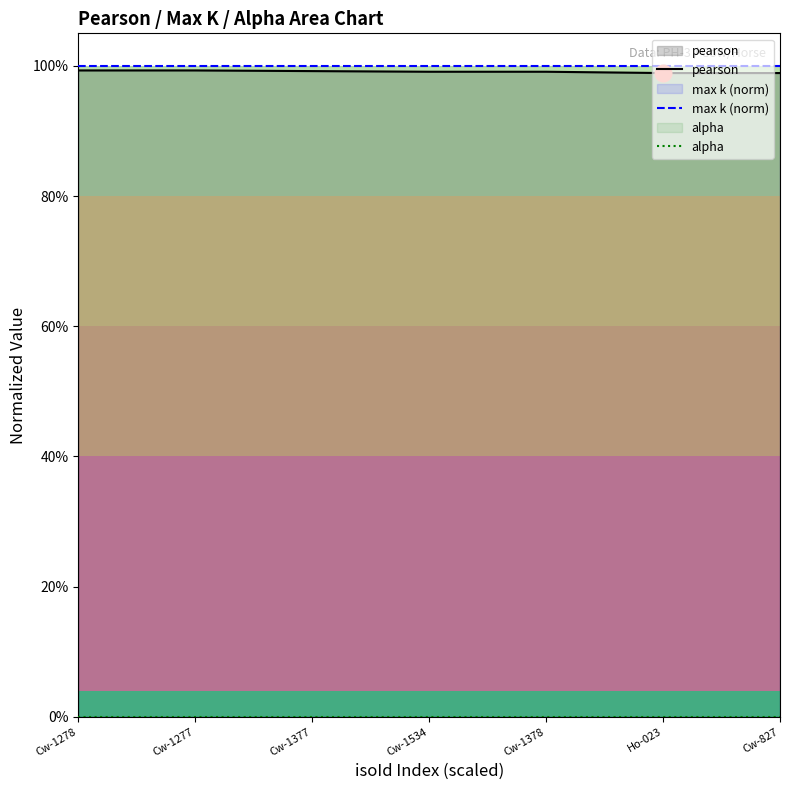

How many lines are shown in the chart?

3